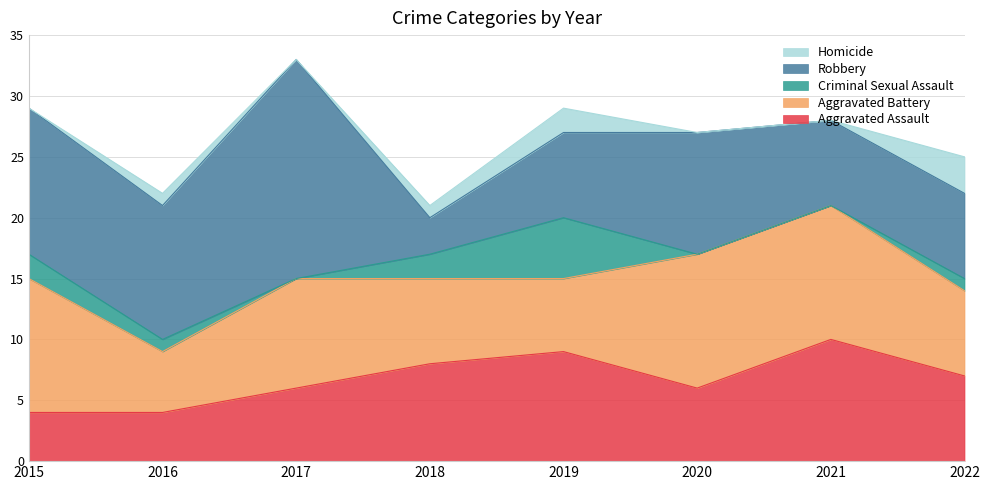

How many lines are shown in the chart?

5